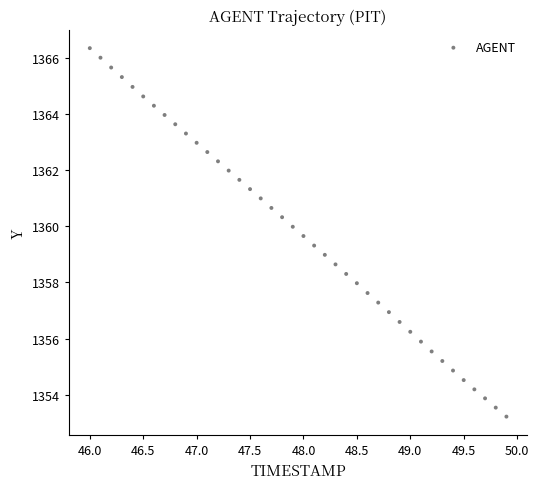

What is the range of X values (max minus min)?

3.9